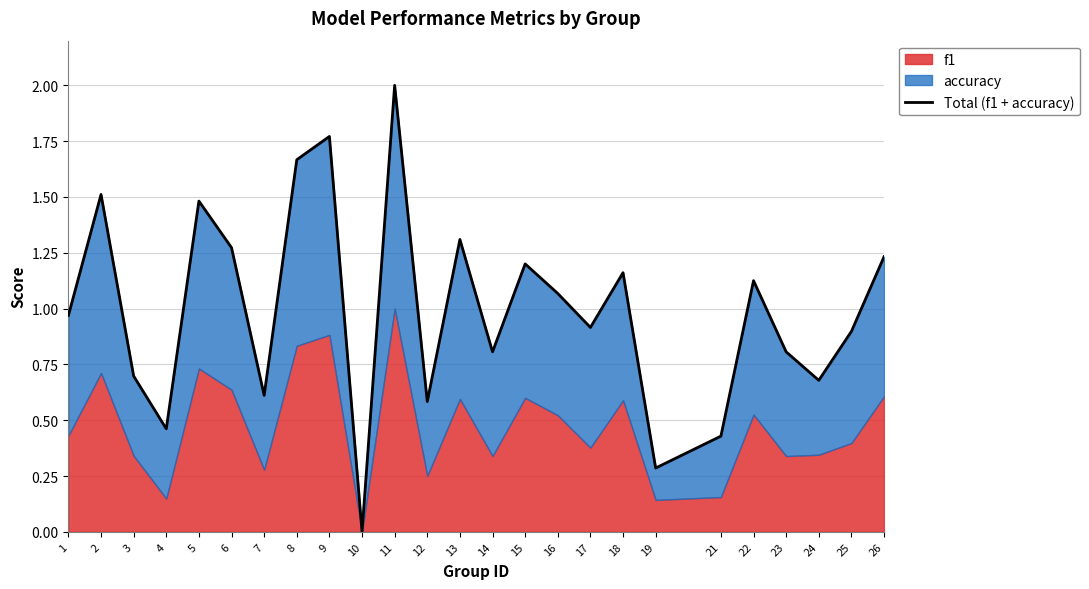

What is the sum of all values?

24.9